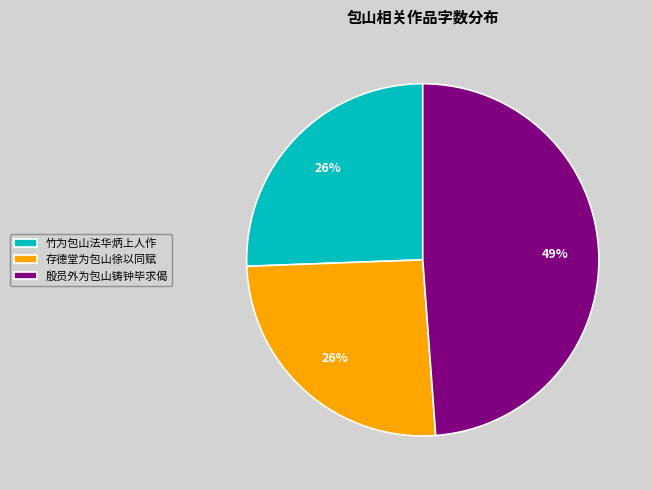

Is the sum of 殷员外为包山铸钟毕求偈 and 存德堂为包山徐以同赋 greater than half?

Yes